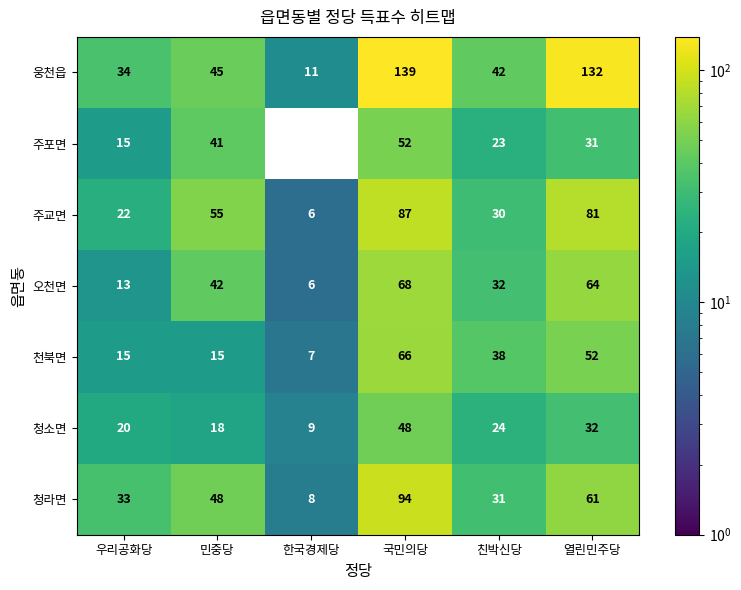

The 천북면 series shows 23 at 우리공화당. True or false?

False